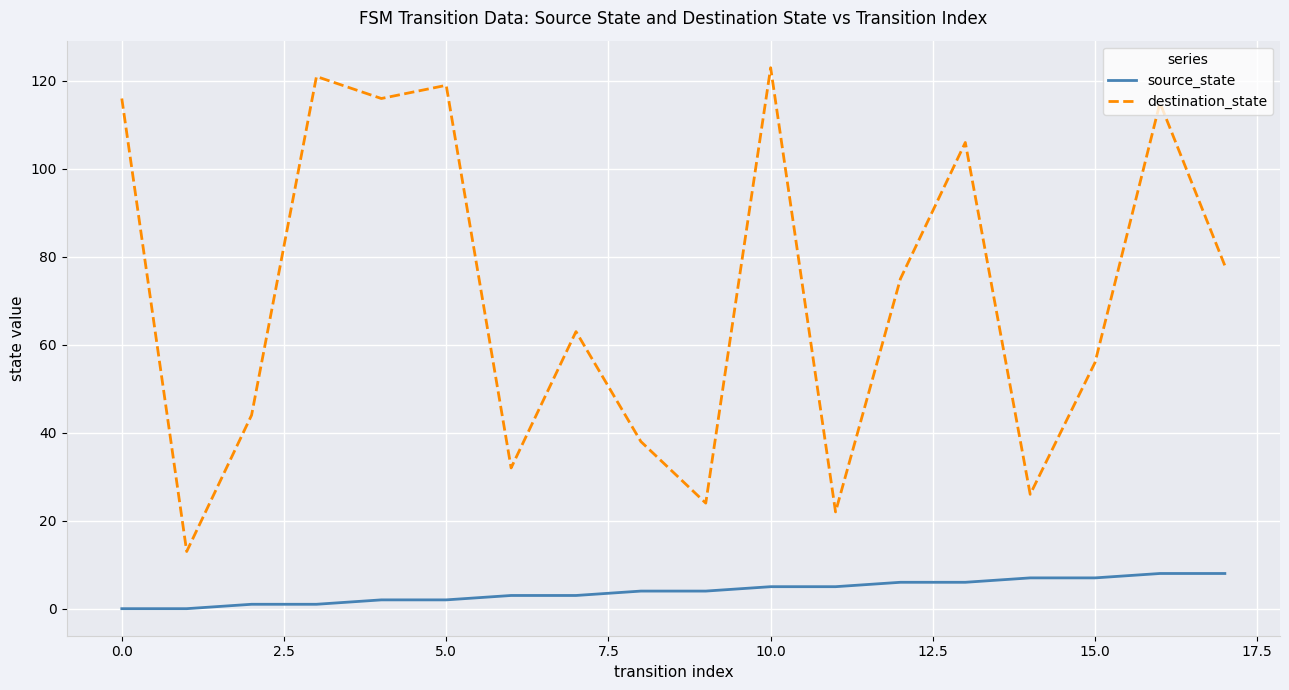

True or false: source_state and destination_state intersect in this chart.

False